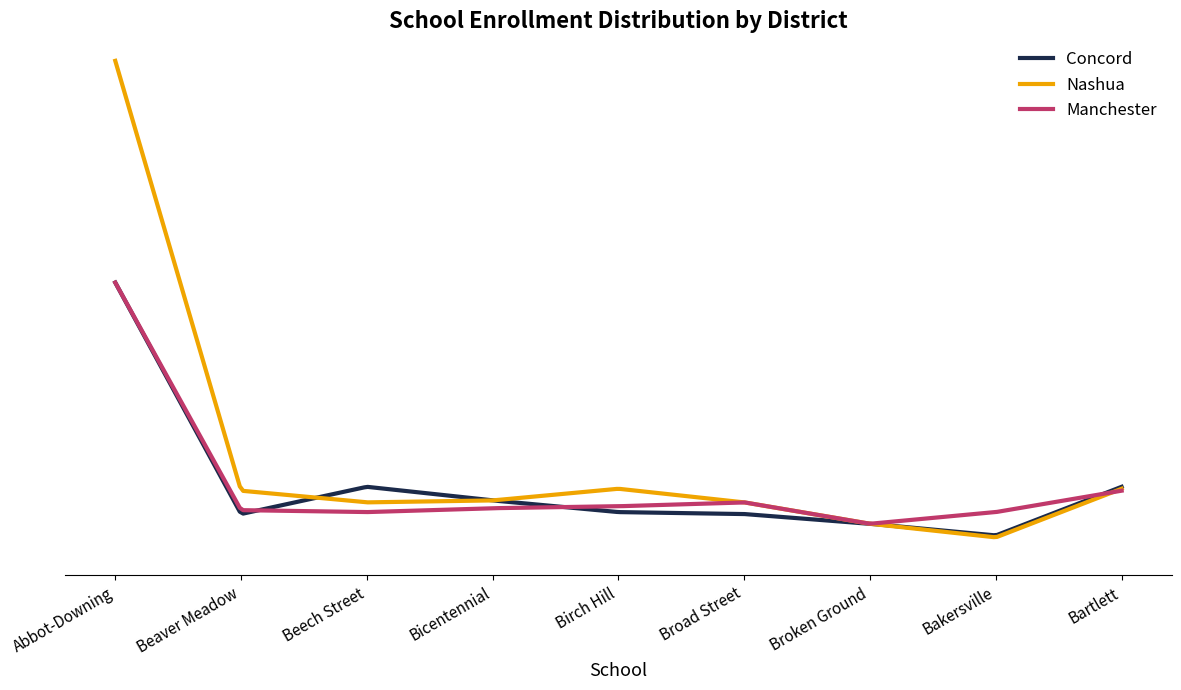

True or false: Manchester has more than 2 points higher than both neighbors.

False